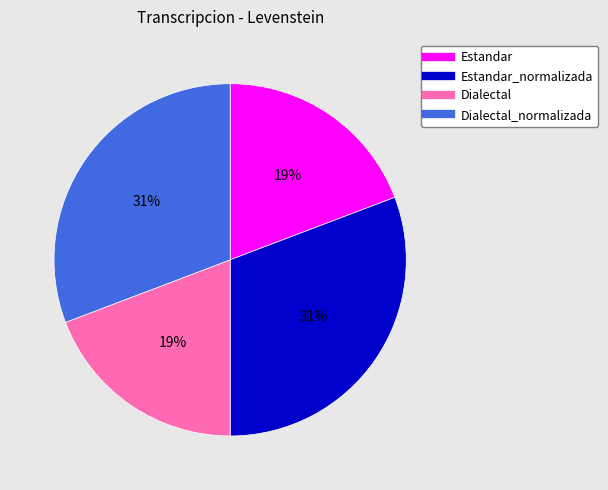

How many slices are in this pie chart?

4